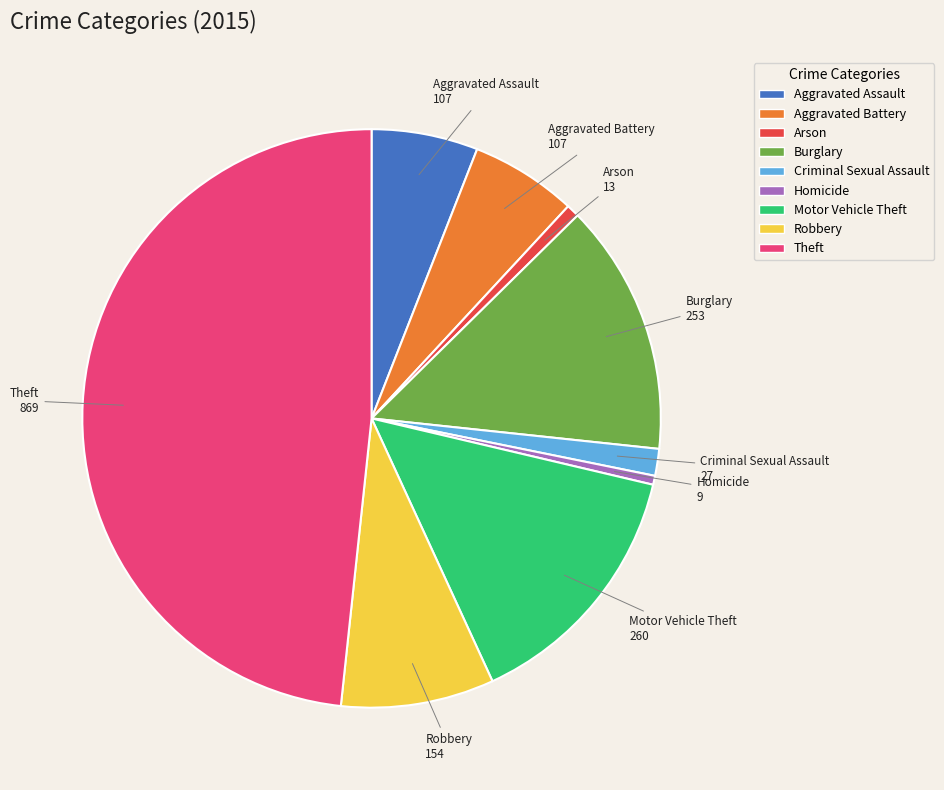

Is Aggravated Assault the majority of the pie?

No